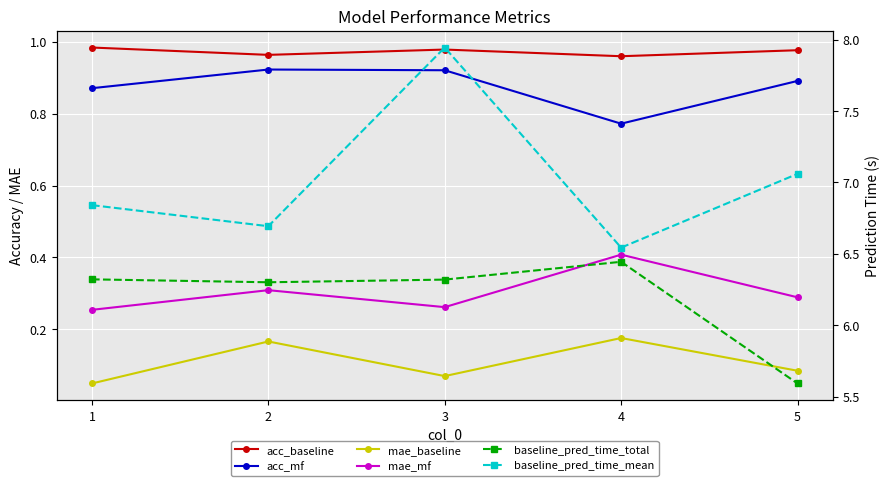

List the series in order of their peak value, lowest first.

mae_baseline, mae_mf, acc_mf, acc_baseline, baseline_pred_time_total, baseline_pred_time_mean